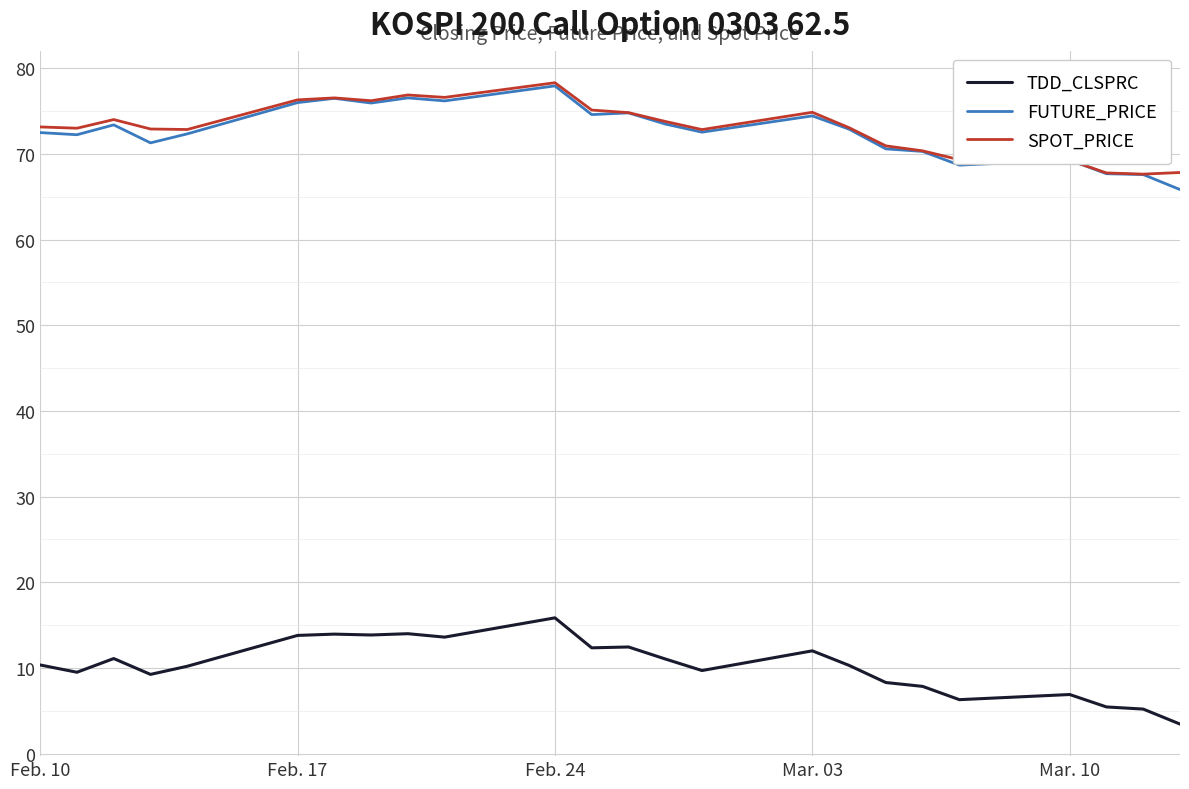

True or false: SPOT_PRICE and TDD_CLSPRC cross at least once.

False